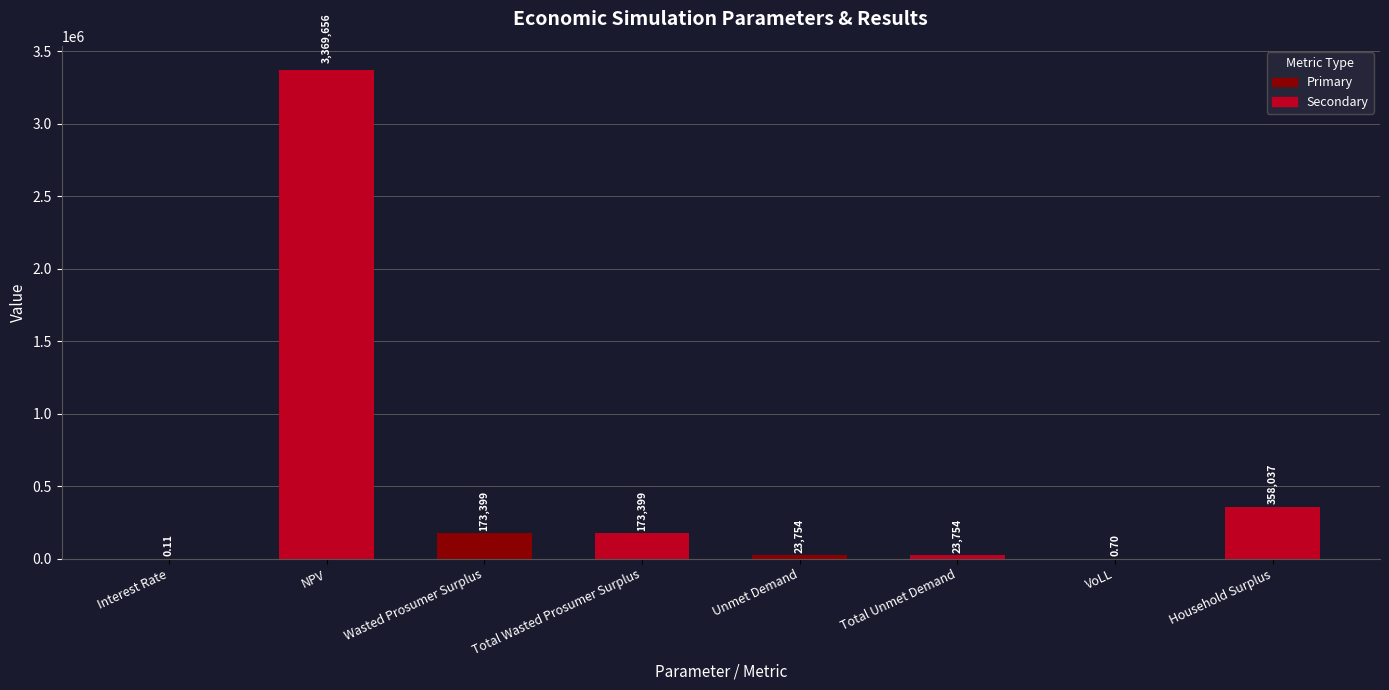

Are the bars grouped side by side (vs. stacked)?

No